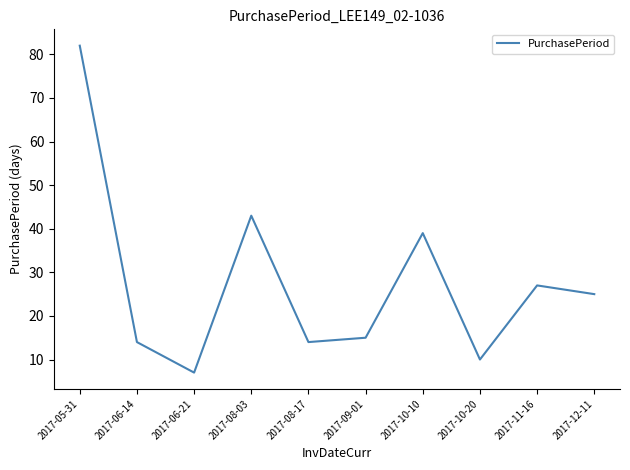

At which category does the chart reach its peak across all series?

2017-05-31